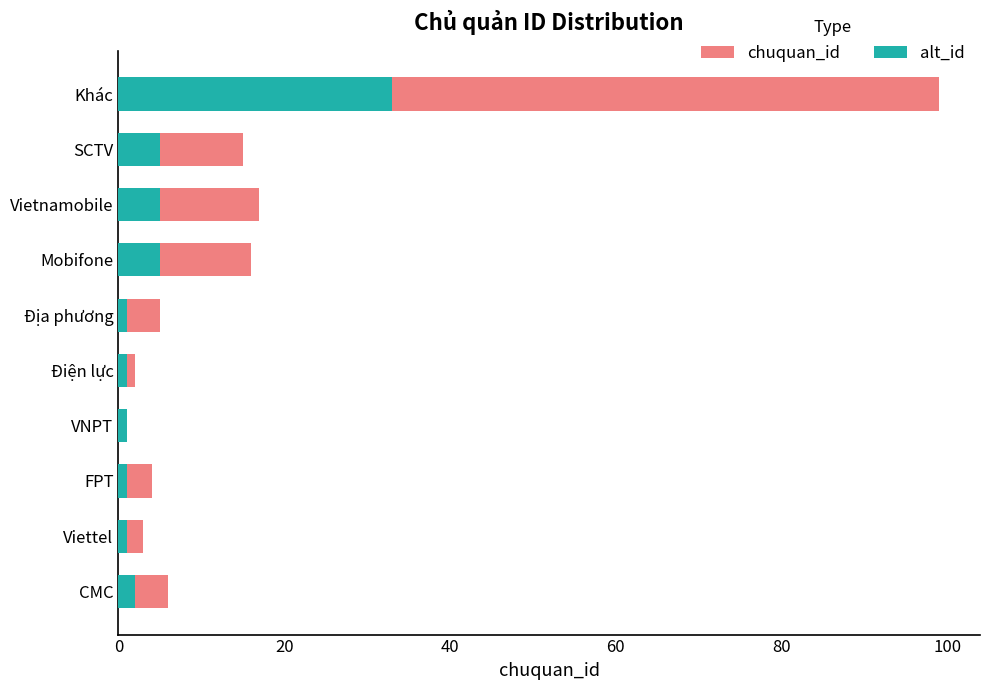

What is the average value of the chuquan_id series?

17